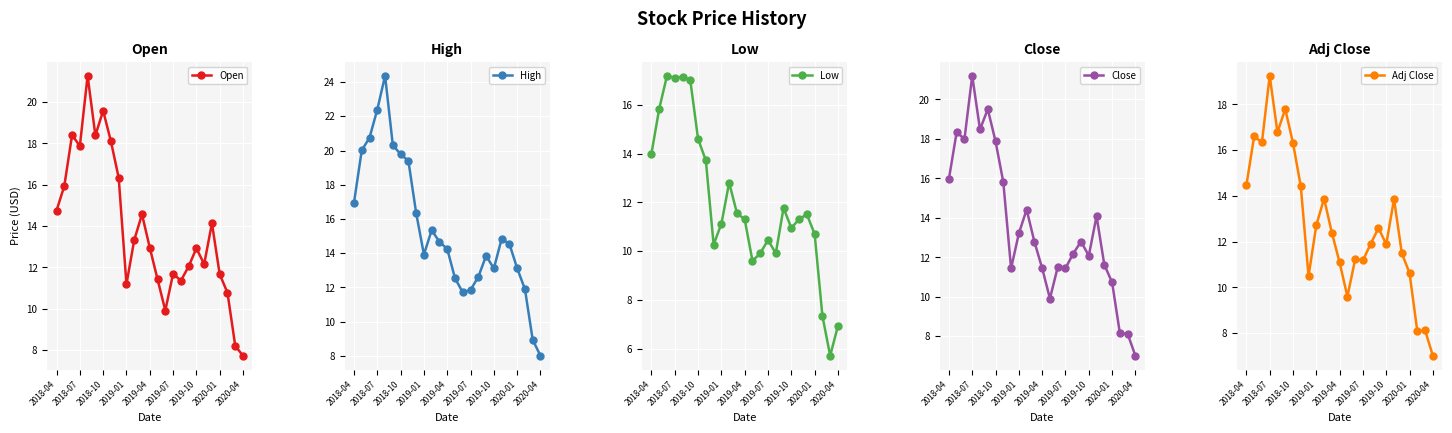

Which category has the lowest value in the High series?

2020-04